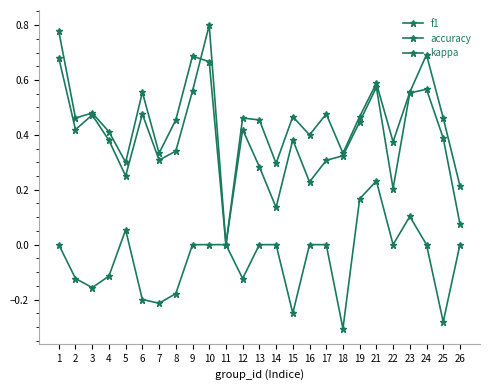

The kappa series shows 0.0 at 19. True or false?

False